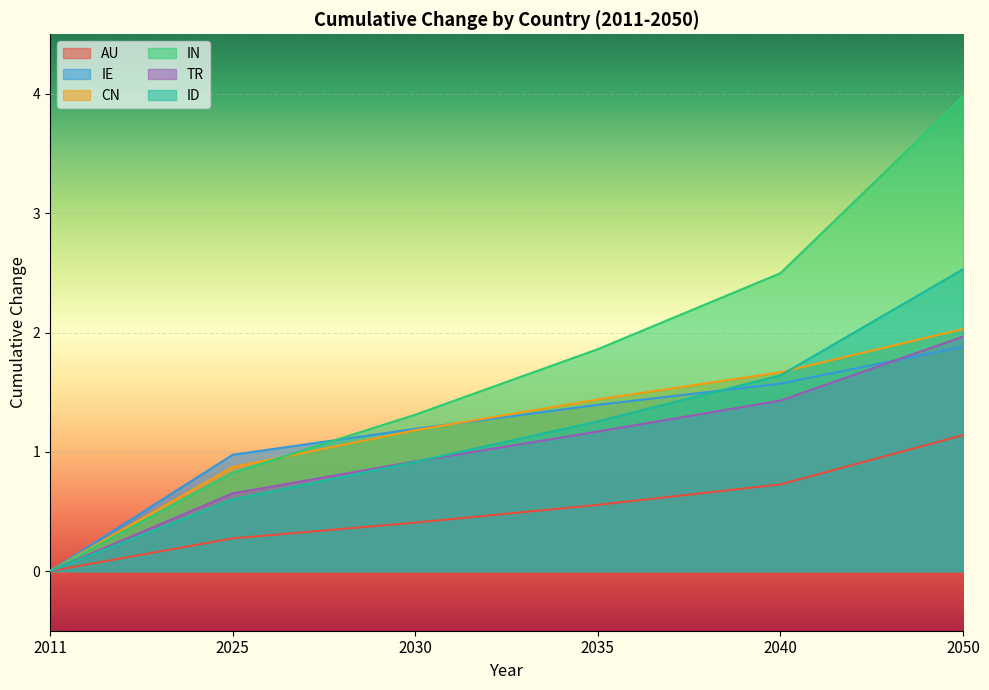

The value of CN at 2050 is 2.0. True or false?

True